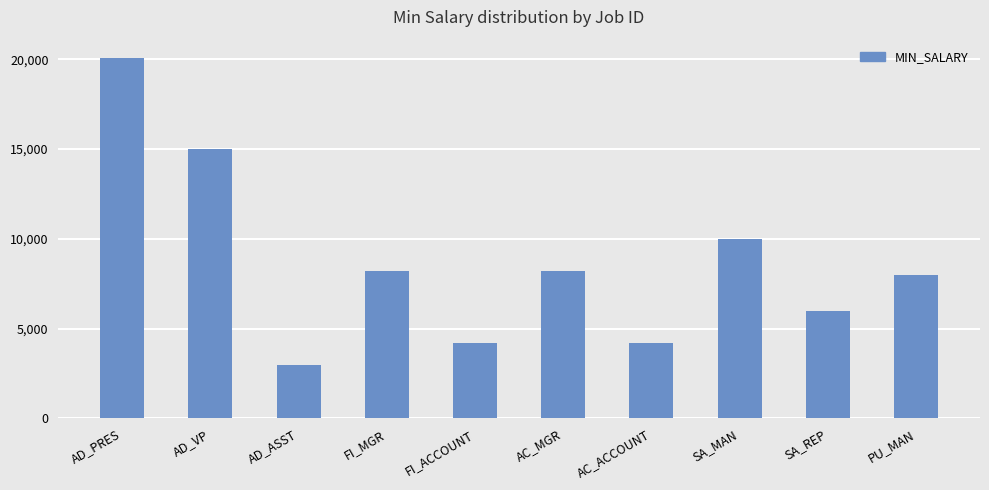

Which category has the lowest value across all series?

AD_ASST